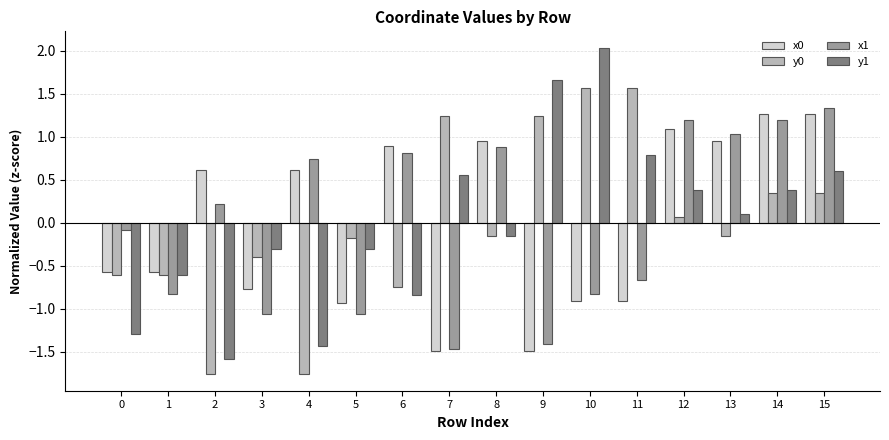

How many values in x1 are below zero?

8